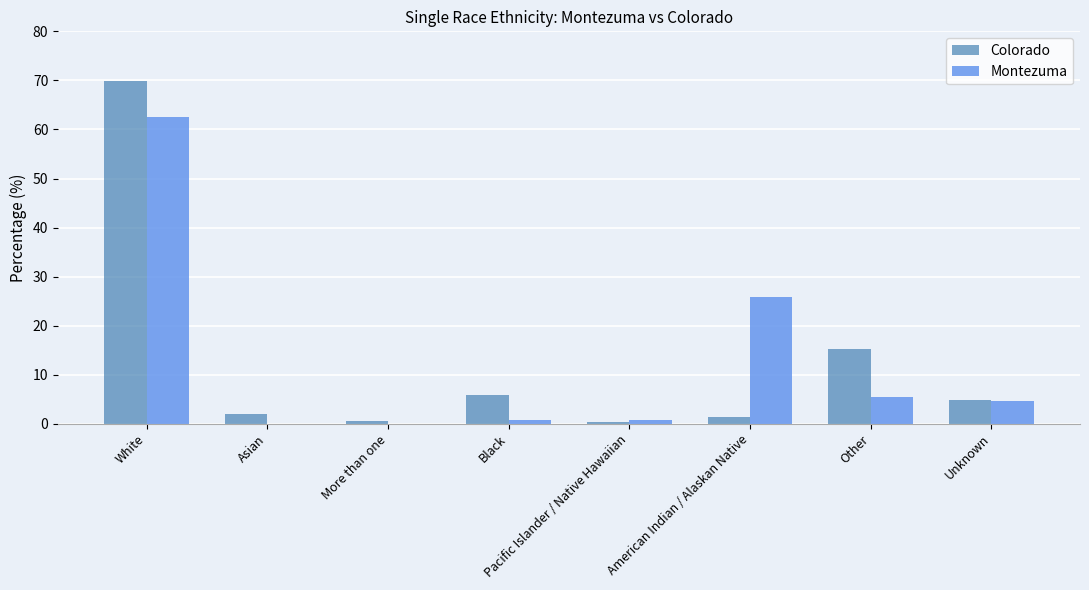

At which category is the sum across all series the highest?

White